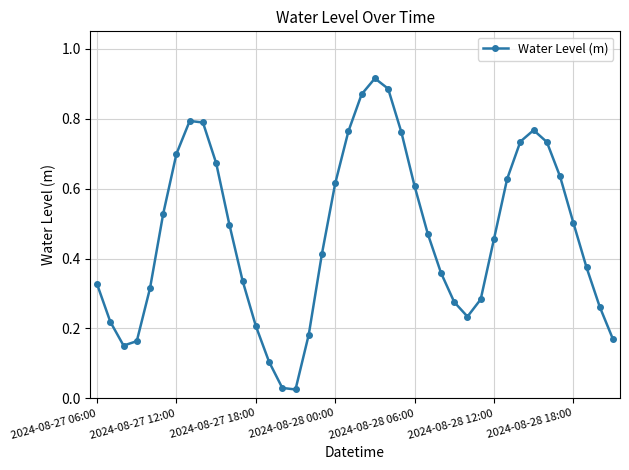

What is the sum of all values?

18.8